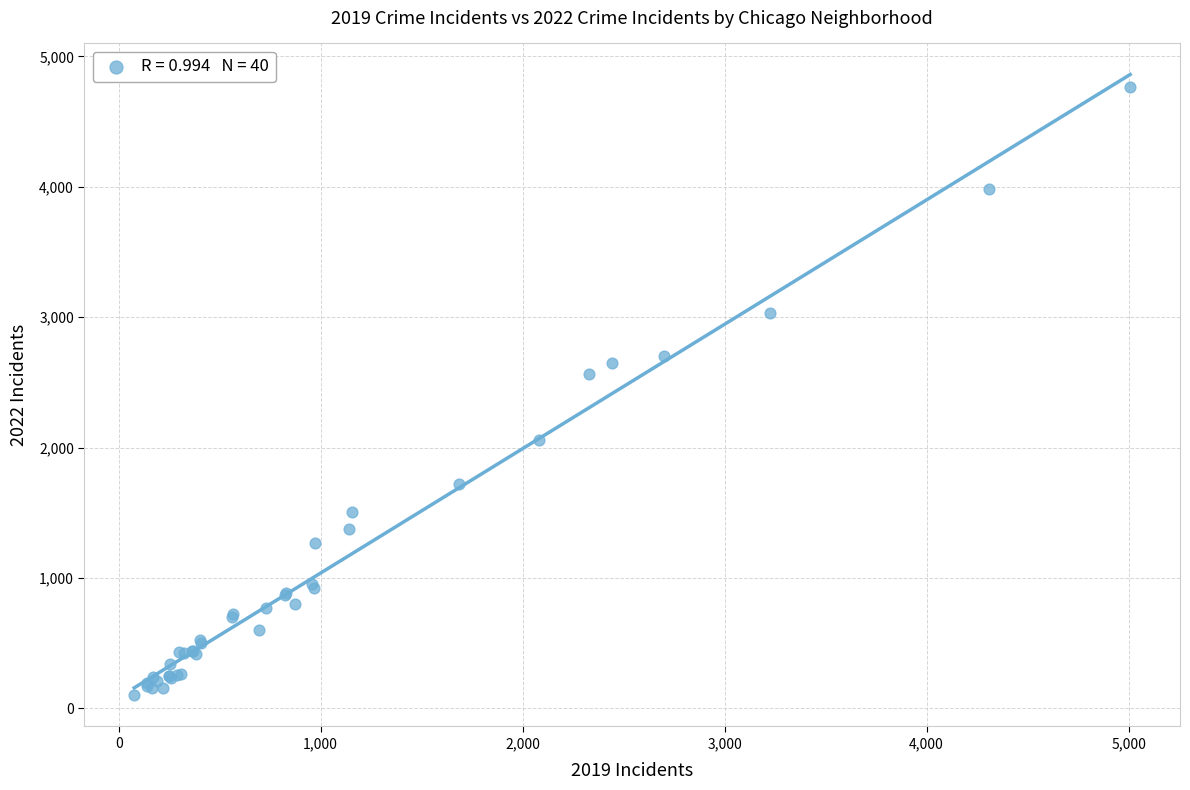

What Y value in the scatter plot is closest to 2430?

2566